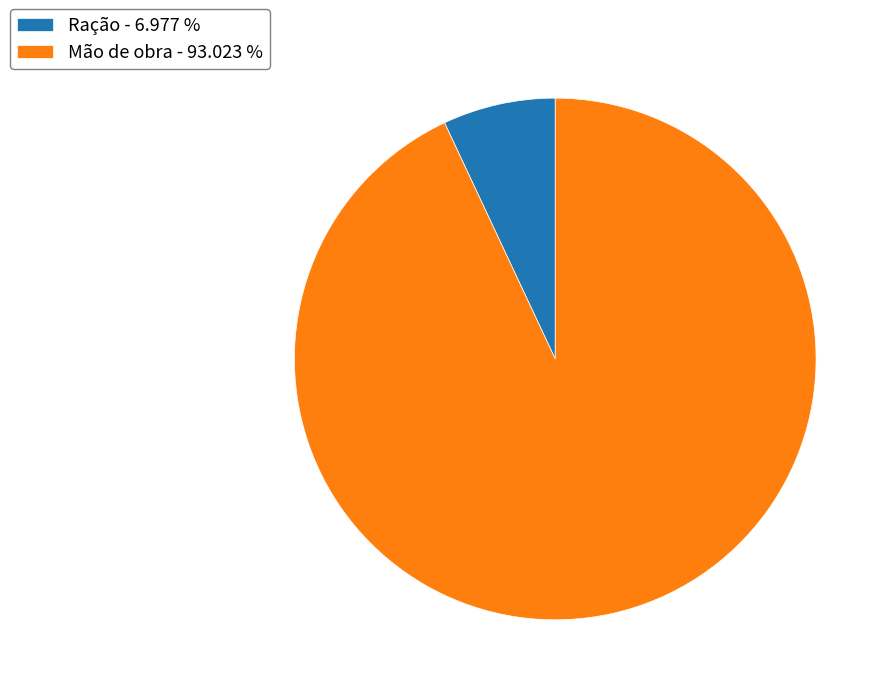

Combined, do Ração - 6.977 % and Mão de obra - 93.023 % account for over 50%?

Yes